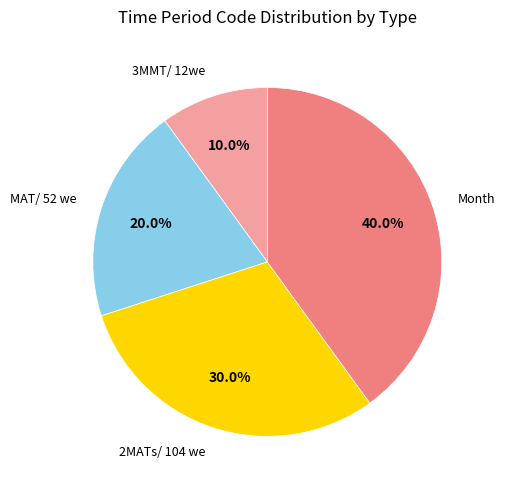

Does any single category account for the majority?

No